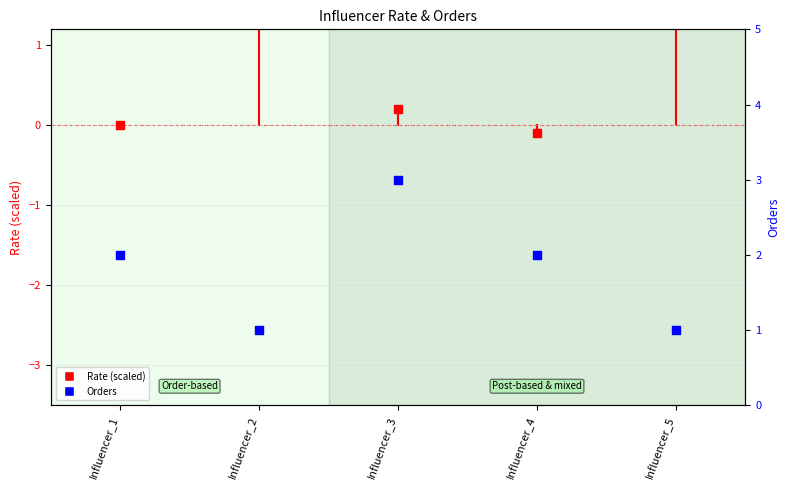

At which category is the sum across all series the highest?

Influencer_3